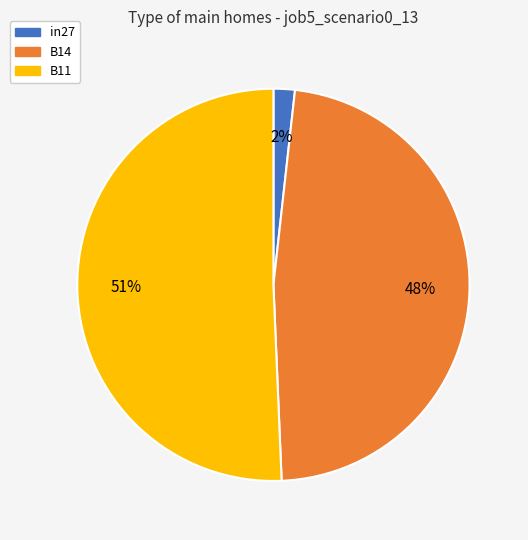

To the nearest percent, what portion does in27 represent?

2%